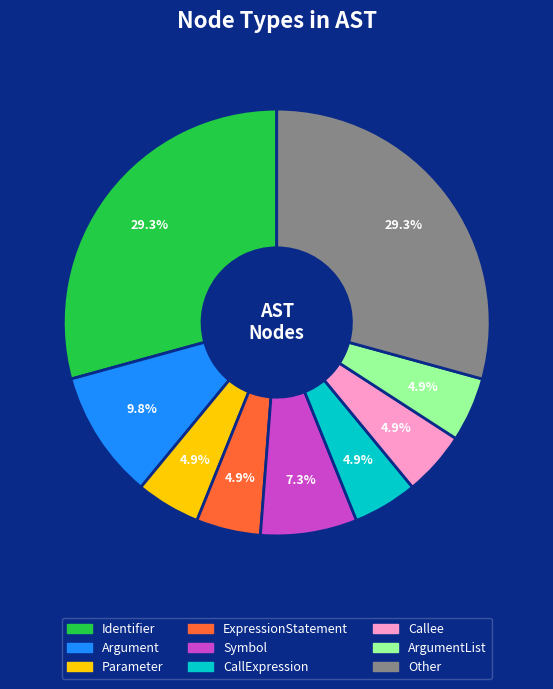

To the nearest percent, what is the difference between the largest and smallest slice percentages?

24%